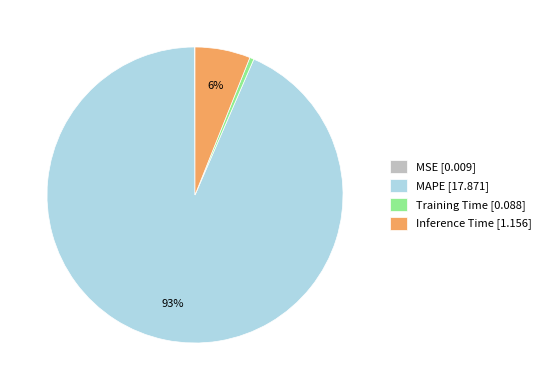

What is the largest slice in the pie chart?

MAPE